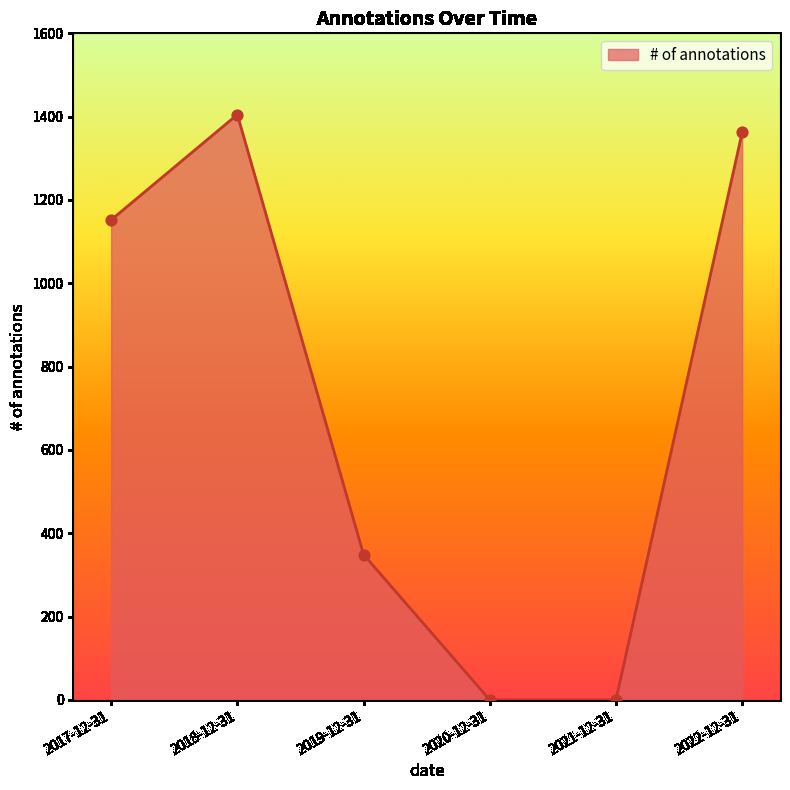

What is the change in value from 2018-12-31 to 2021-12-31?

-1405